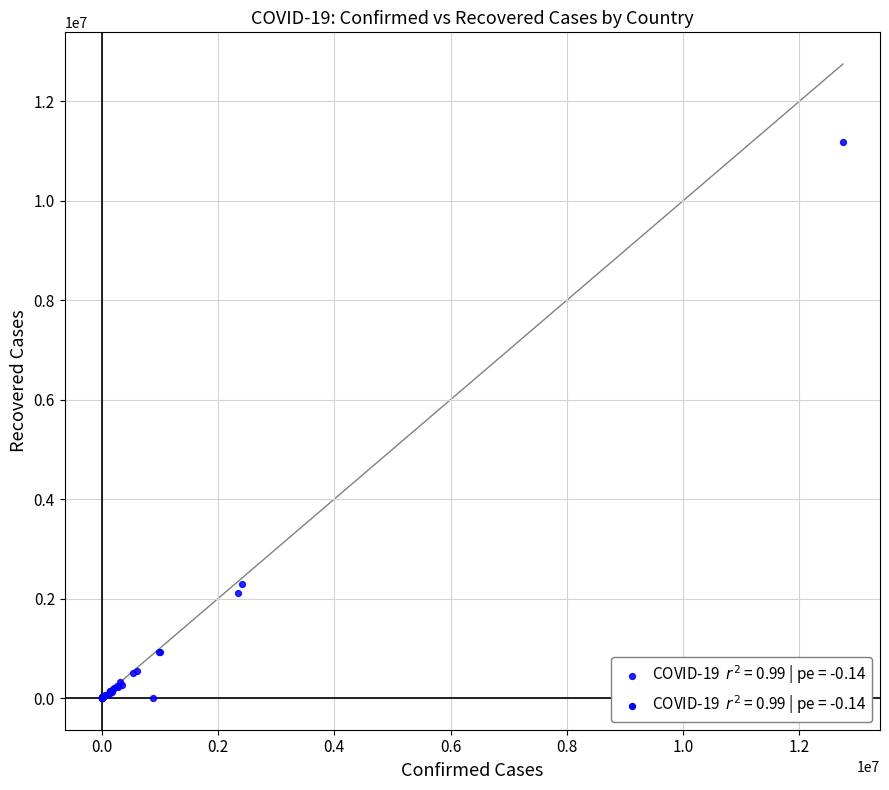

What Y value in the scatter plot is closest to 5590685?

2285515